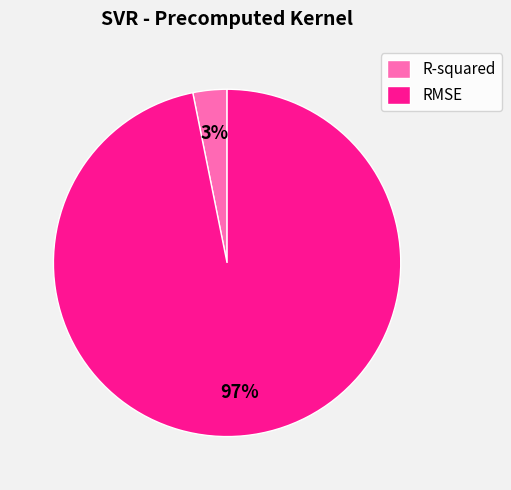

Which has a higher value, R-squared or RMSE?

RMSE